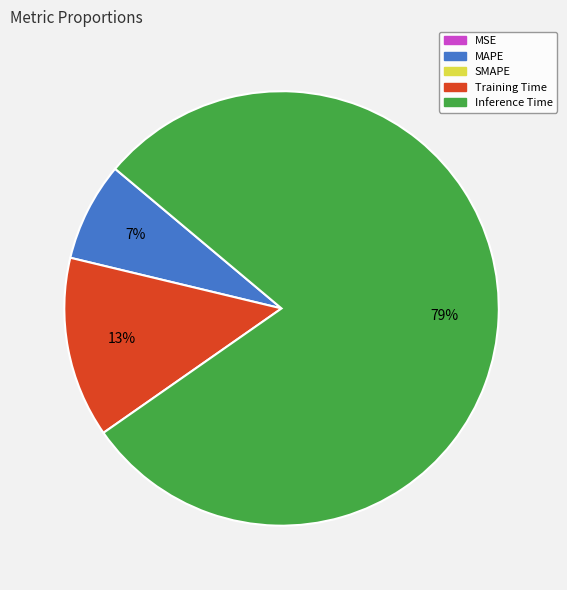

To the nearest percent, what is the average slice percentage?

25%